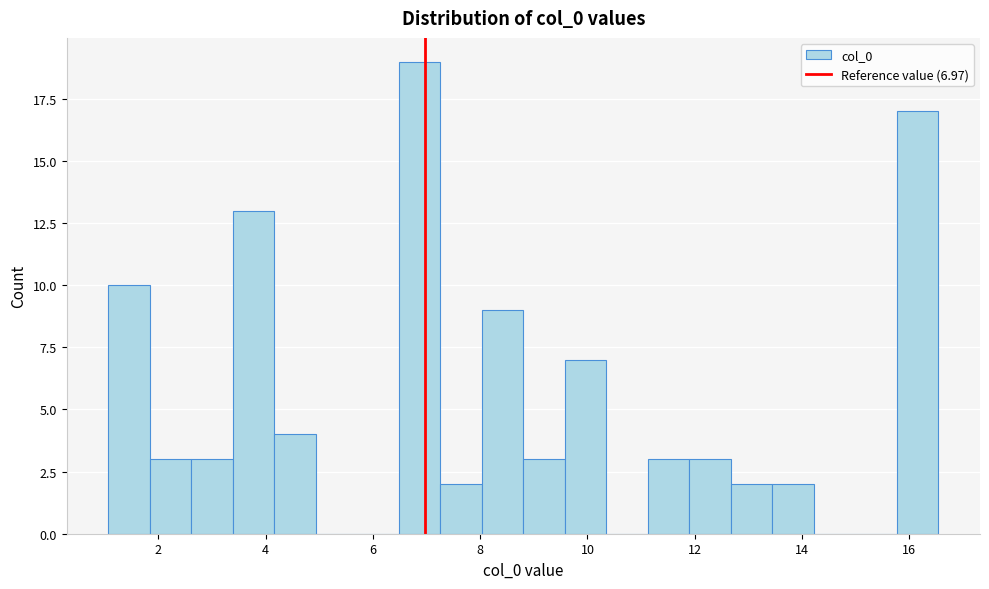

Around what value on the x-axis is the tallest bar? Give the approximate position of its centre, as read against the axis.

6.8